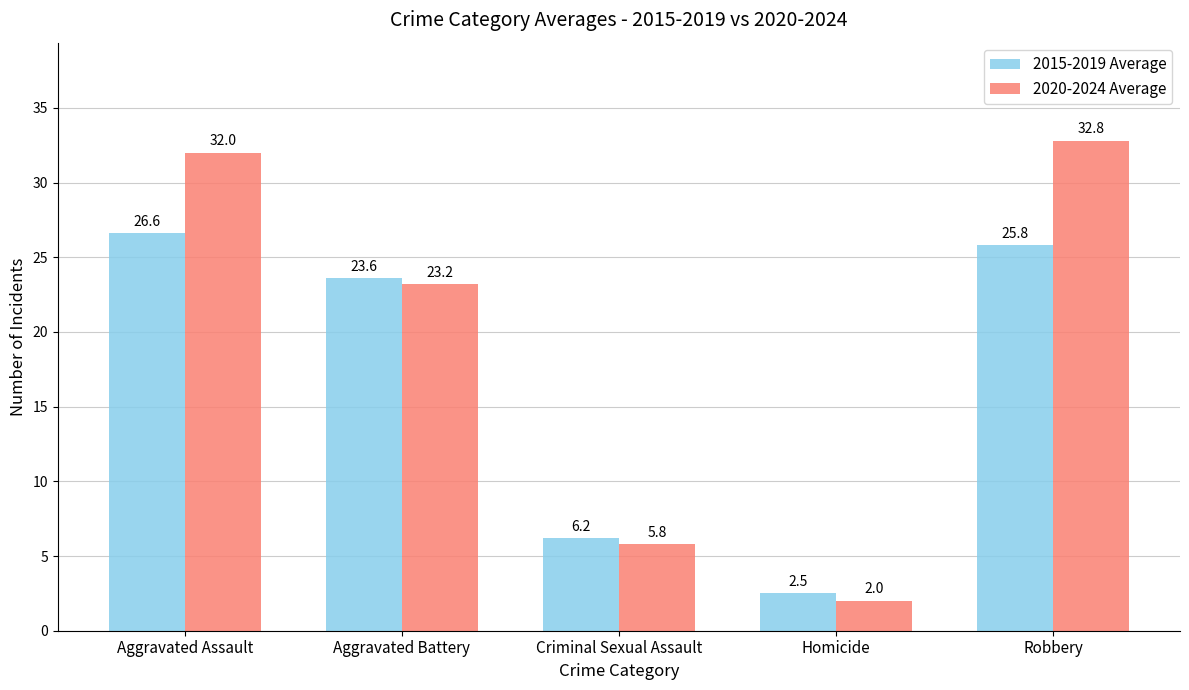

How many groups of bars are there?

5